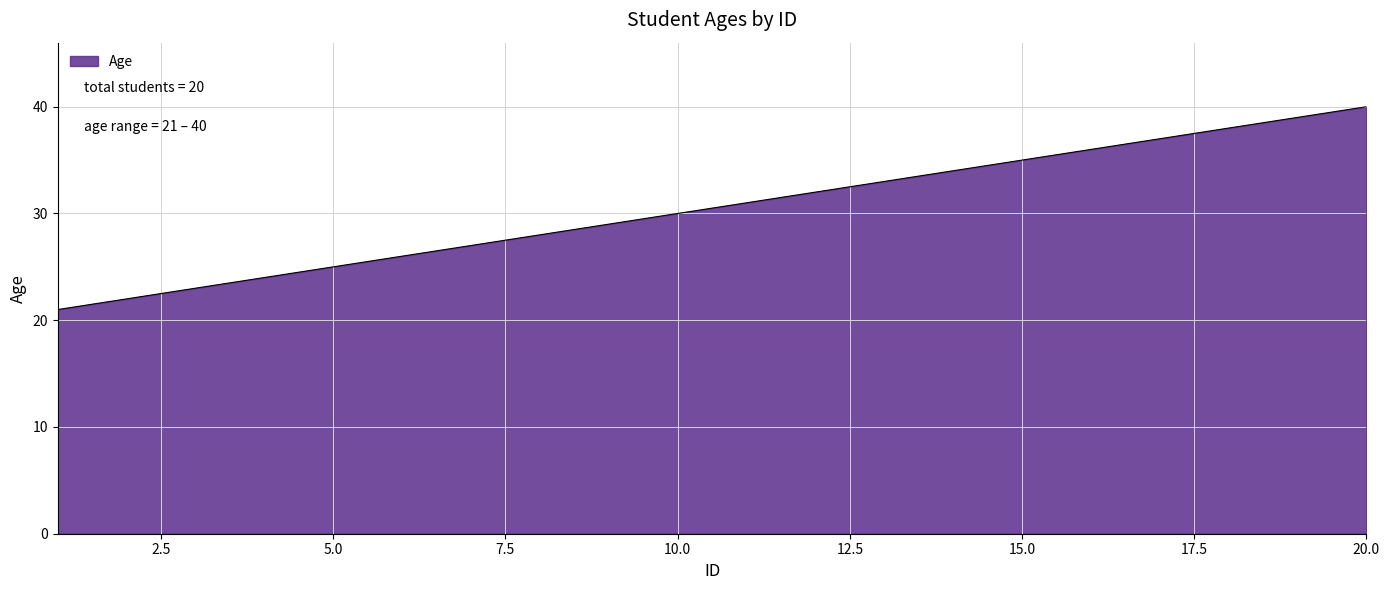

What is the maximum value shown in the chart?

40